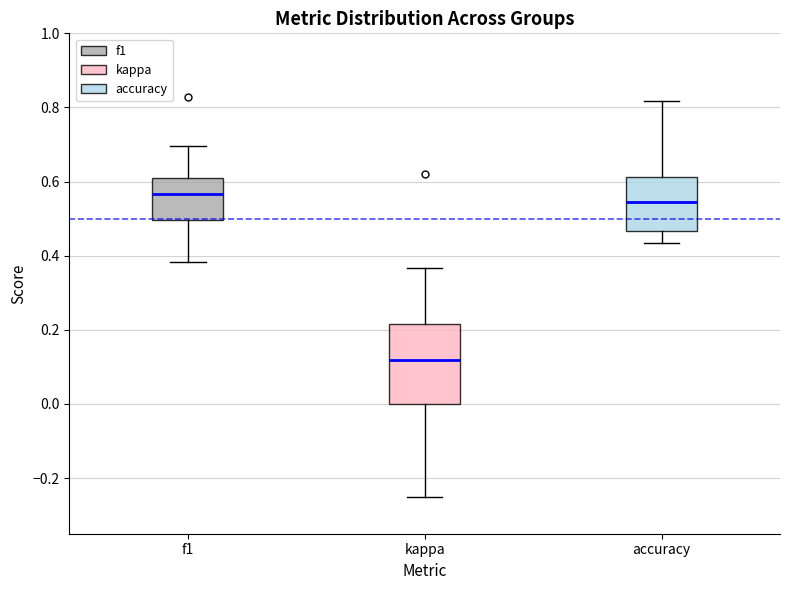

Which box has the lowest median line?

kappa